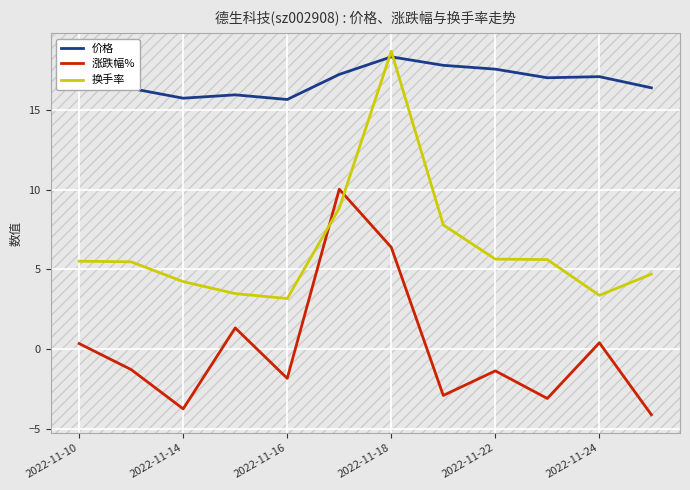

List the series in order of their overall mean, highest first.

价格, 换手率, 涨跌幅%